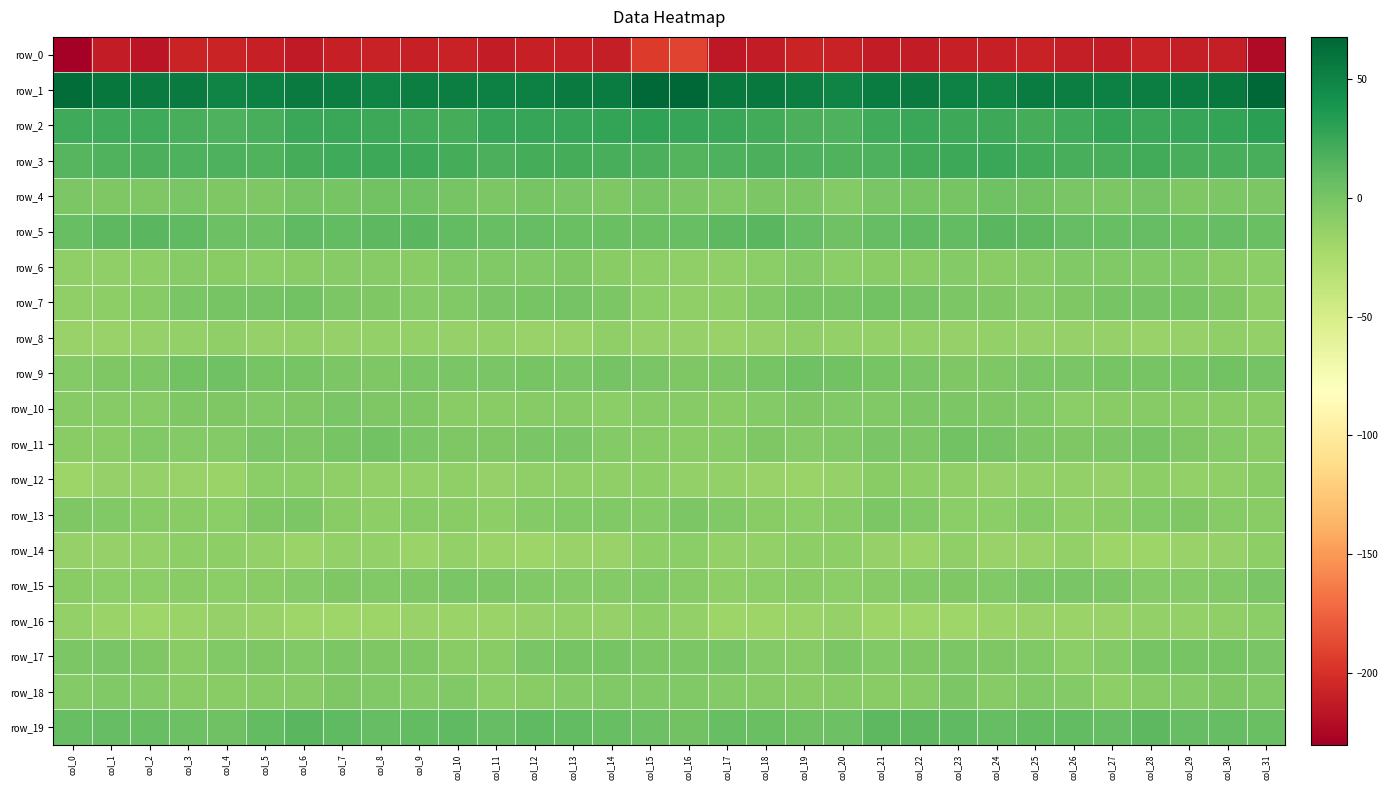

Which category has the highest value in the row_10 series?

col_7